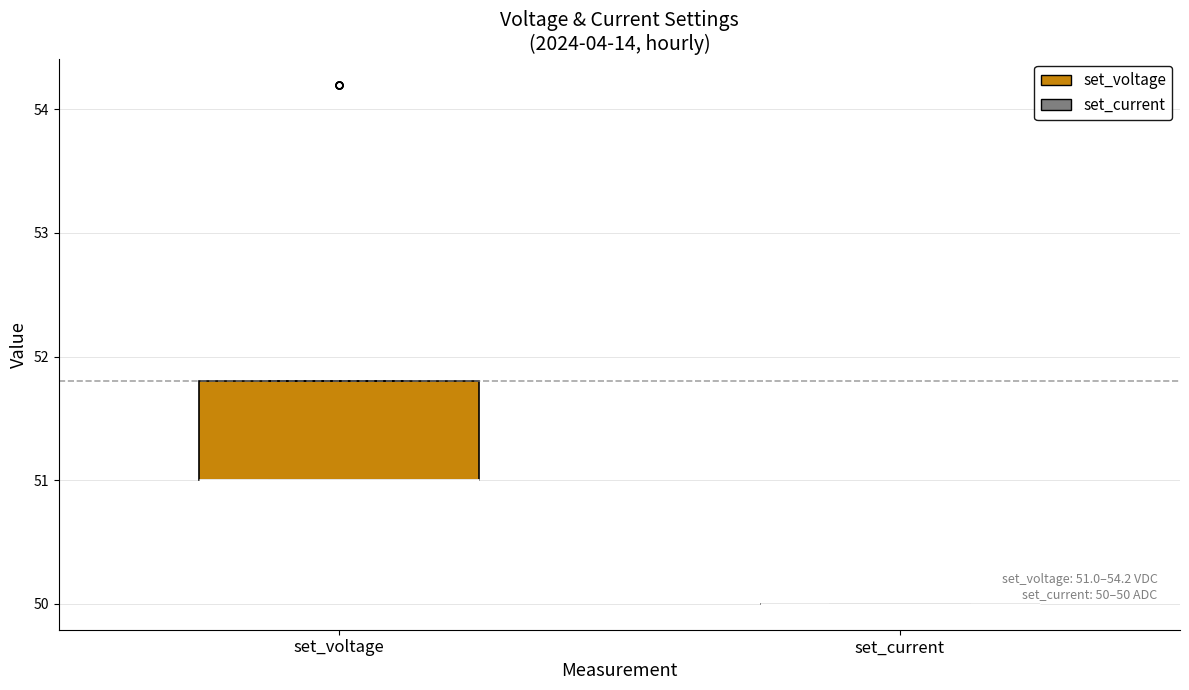

Comparing the boxes themselves (not the whiskers), which one is the tallest?

set_voltage